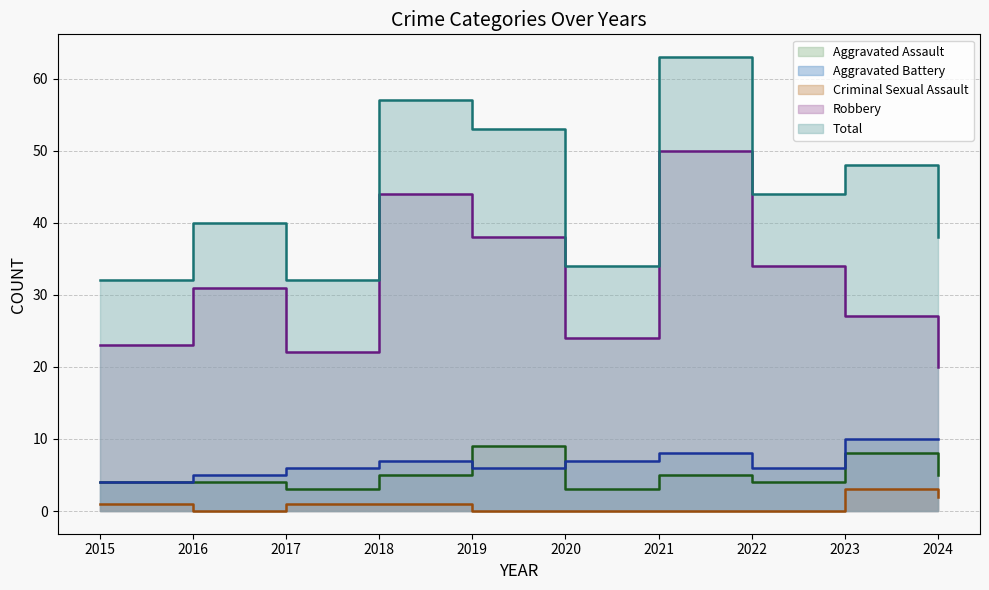

Between 2018 and 2017, which is larger?

2018